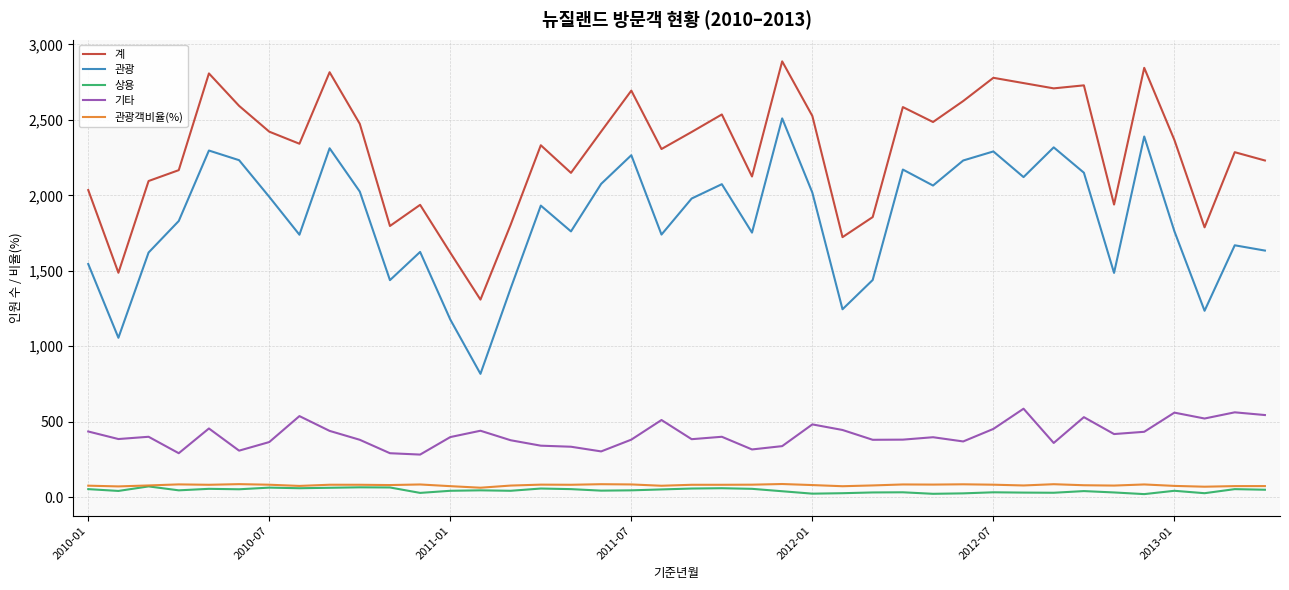

True or false: 관광객비율(%) and 계 intersect in this chart.

False